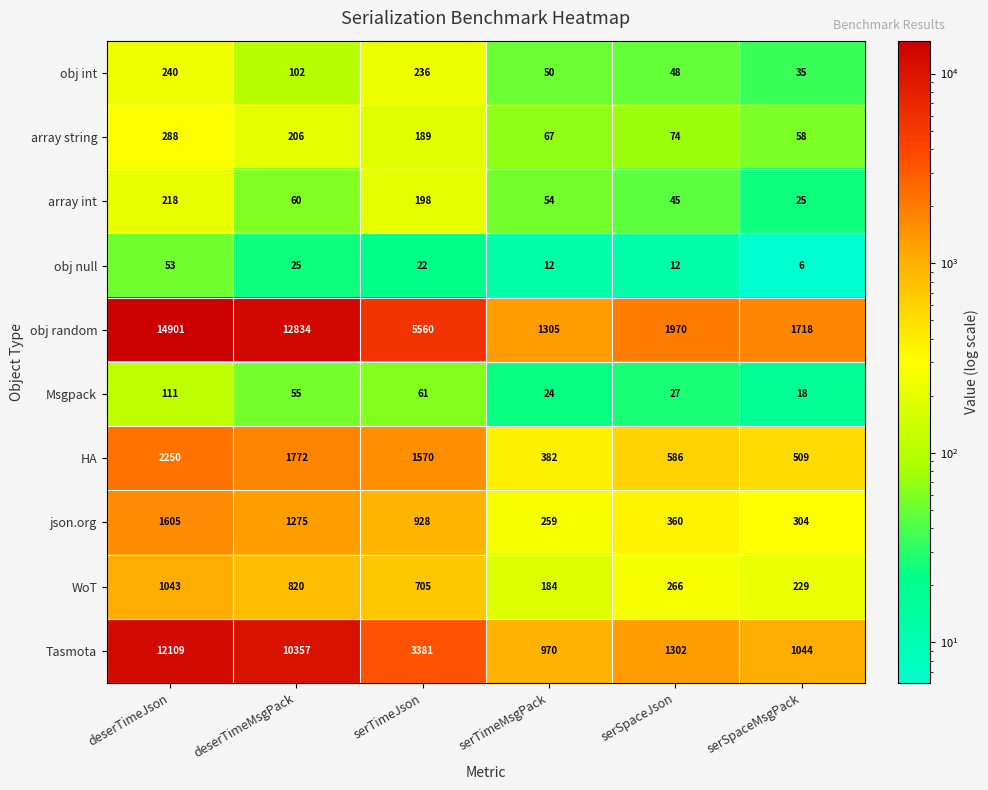

How many data points does each series have?

6